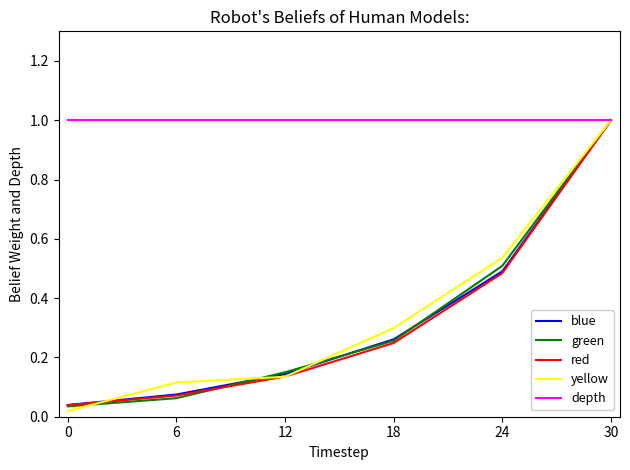

What is the spread (max minus min) of values at 6?

0.9